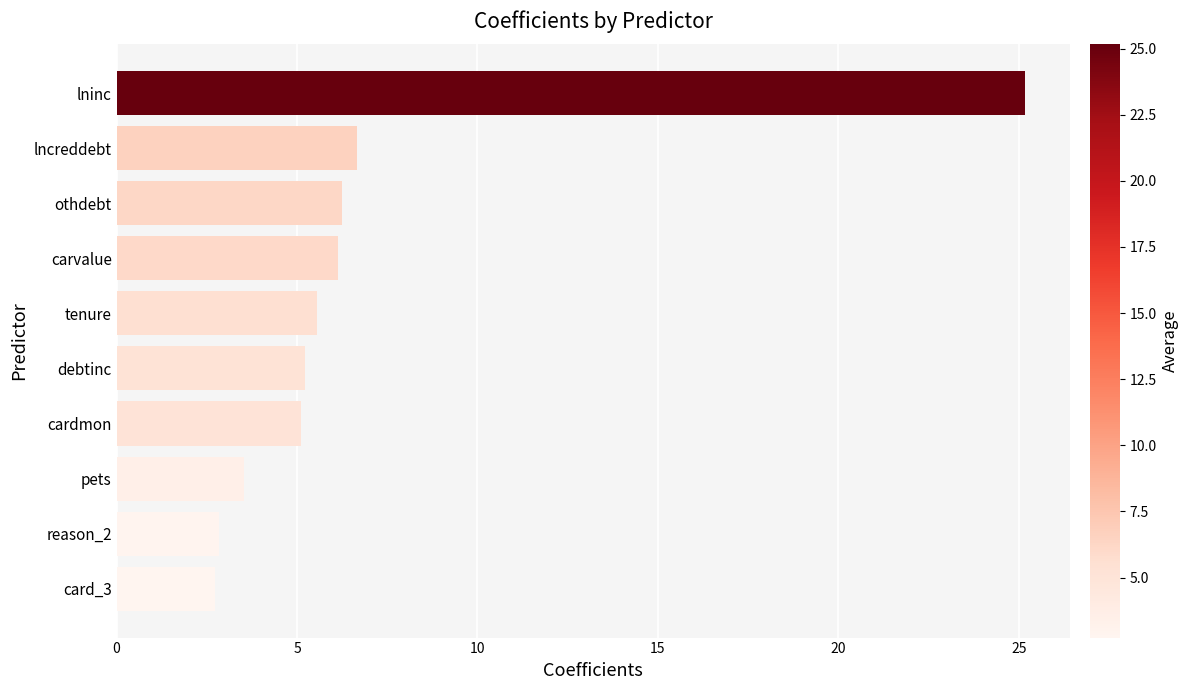

What is the difference between the second highest and minimum values?

3.9